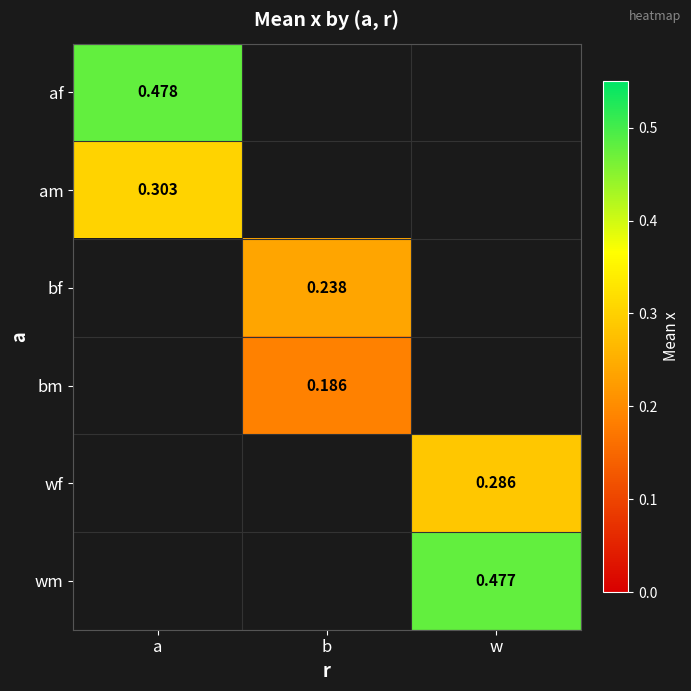

At which label does bf reach its minimum?

a